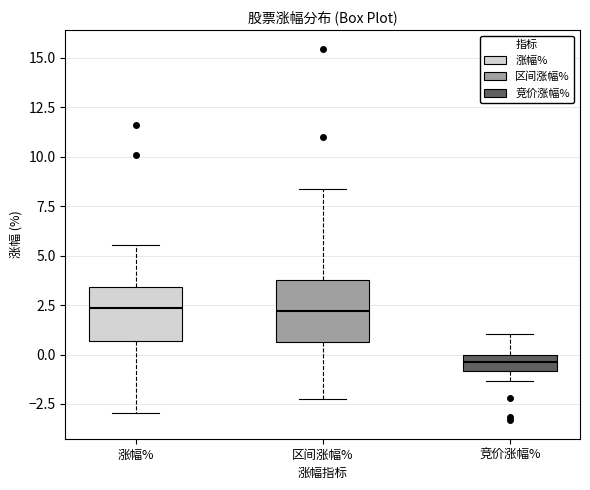

Where is the upper edge of the box for 竞价涨幅% on the y-axis? The values are not printed on the chart, so give them approximately, as read against the axis.

0.0